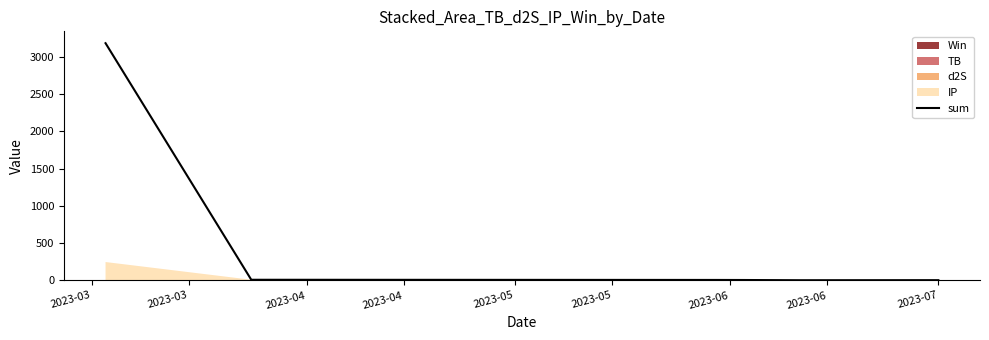

Which has a higher value, 2023-05 or 2023-05?

2023-05